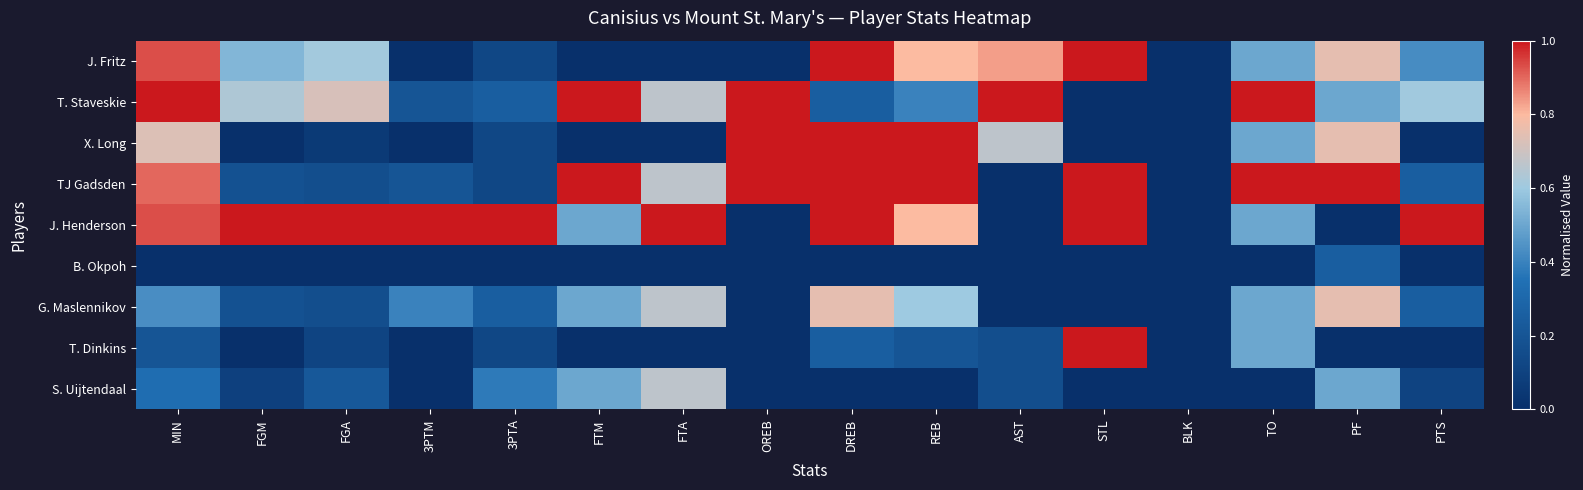

How many distinct data groups are displayed?

9